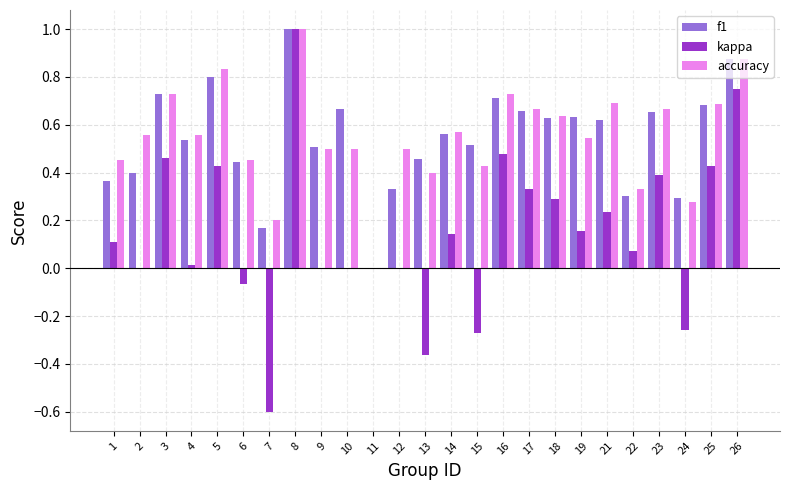

Which series has the largest range (max minus min)?

kappa